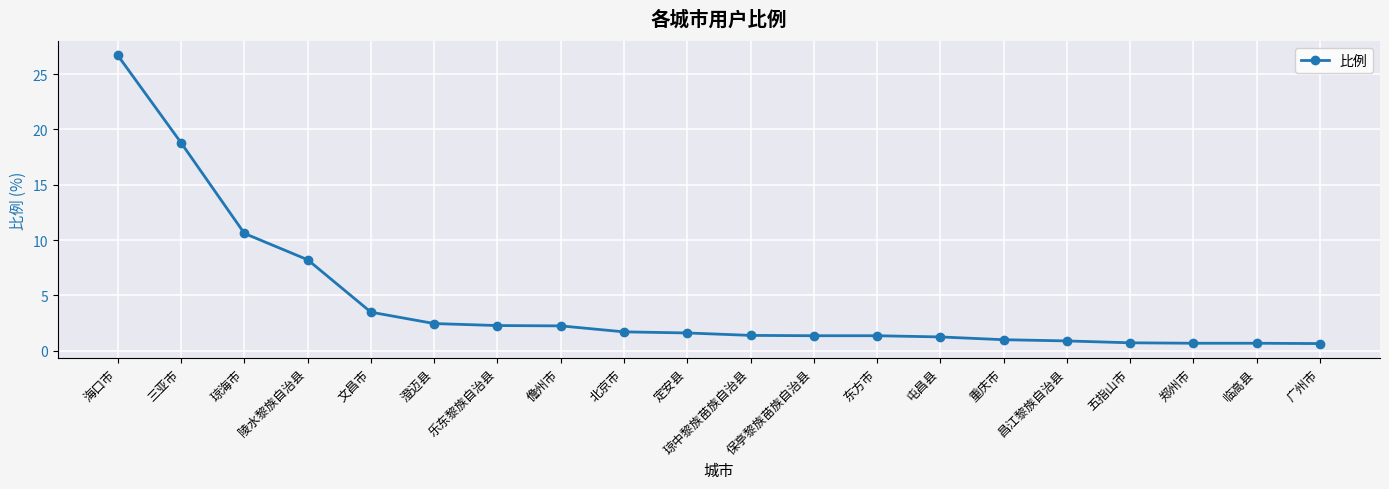

Is it true that the value at 儋州市 is 1.1?

False